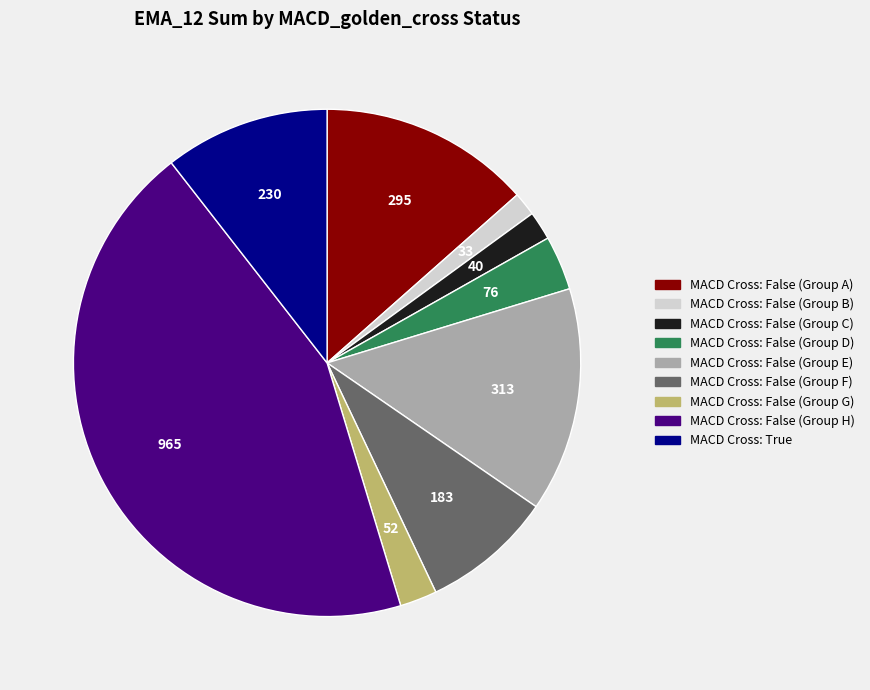

Is there a majority slice in this chart?

No